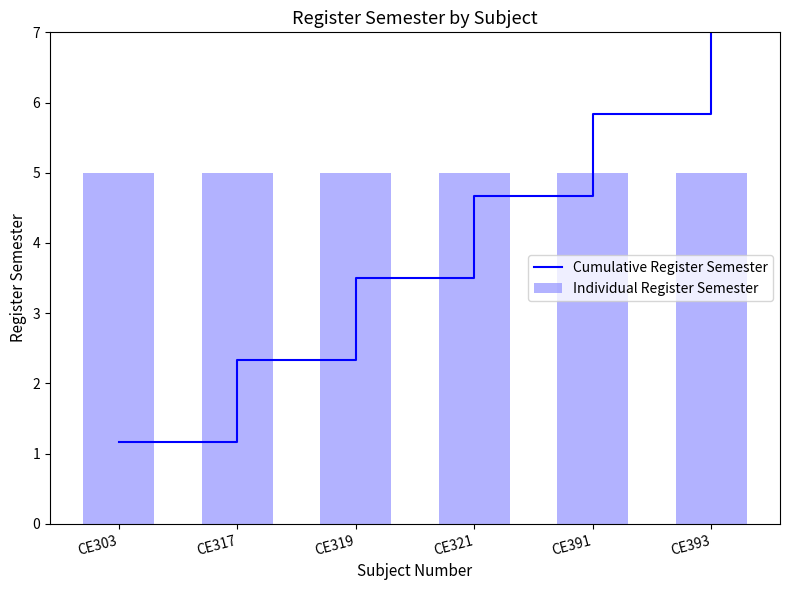

What are all the series names shown in the legend?

Cumulative Register Semester, Individual Register Semester